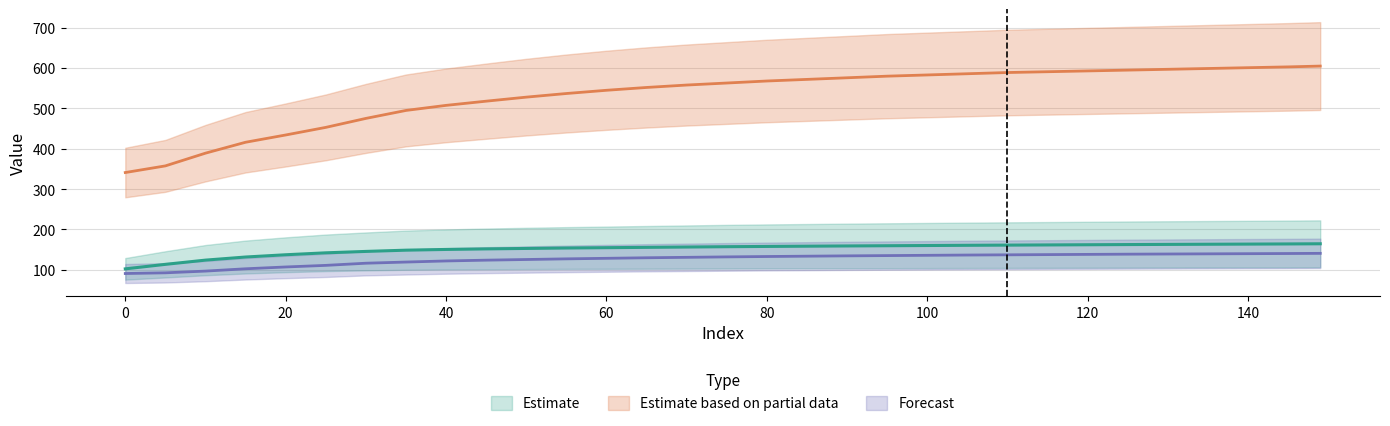

Does the chart have visible grid lines?

Yes